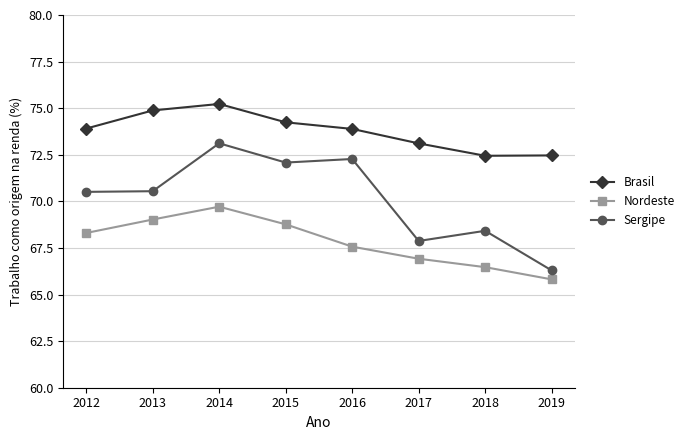

List the series in order of their peak value, lowest first.

Nordeste, Sergipe, Brasil